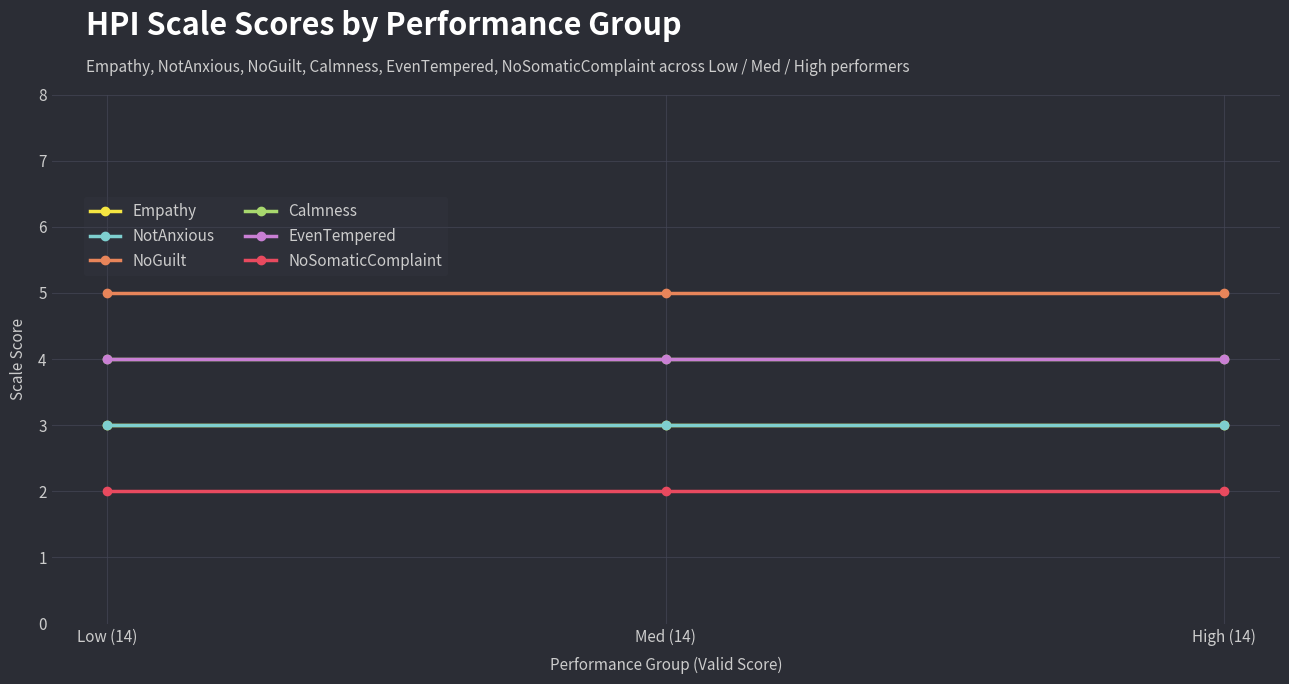

At how many categories does at least one series exceed 3?

3